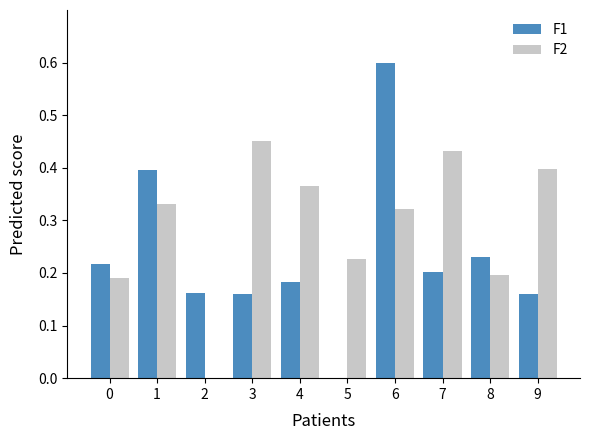

What is the sum of the F2 values at 7 and 0?

0.6